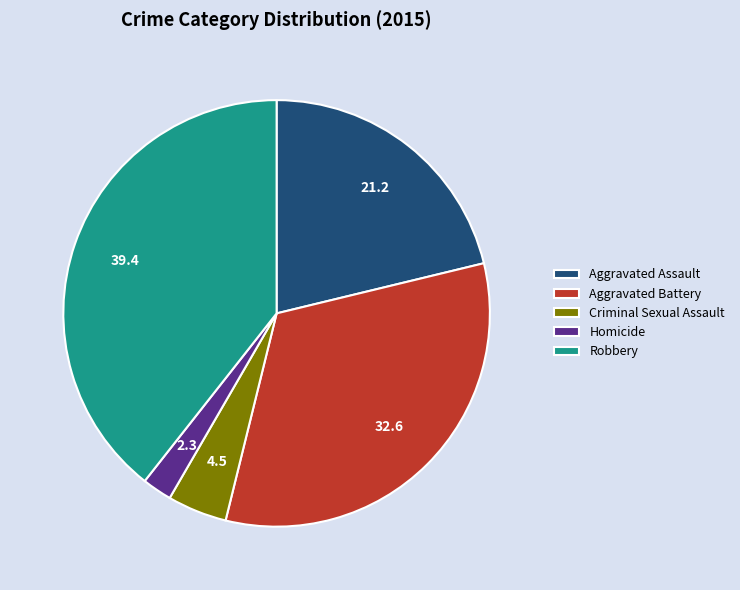

The Aggravated Battery slice represents 42% of the pie. True or false?

False